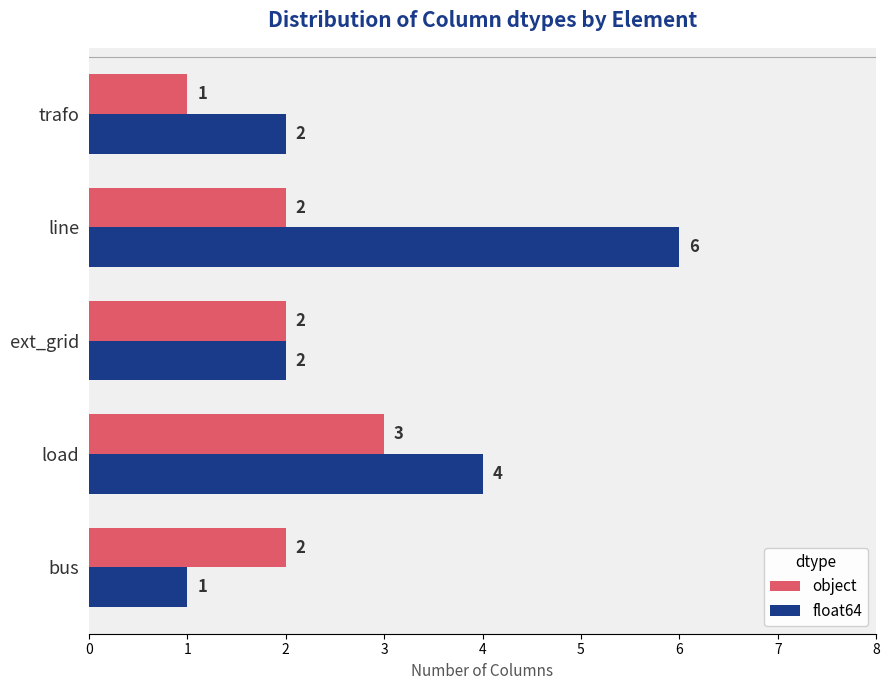

Which category has the highest value across all series?

line